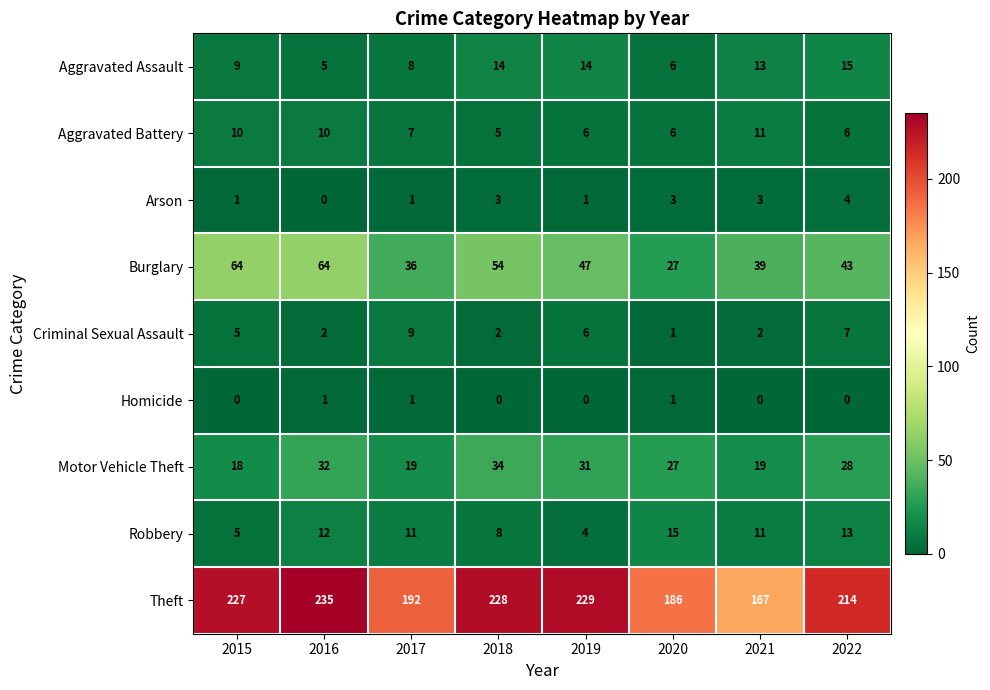

How many data points in Arson are less than 3?

4